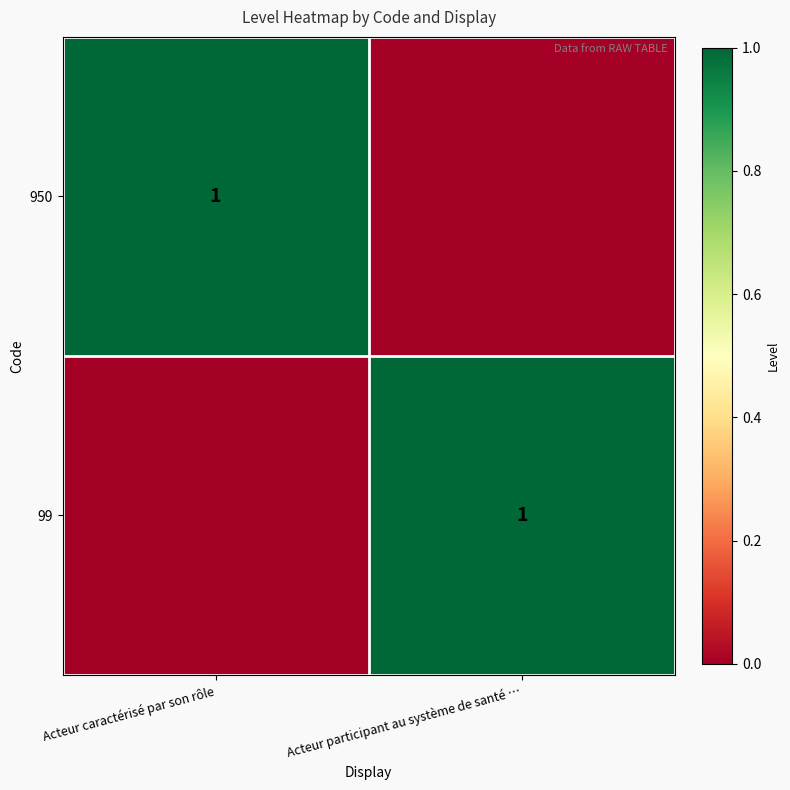

What is the total value across all series at Acteur participant au système de santé …?

1